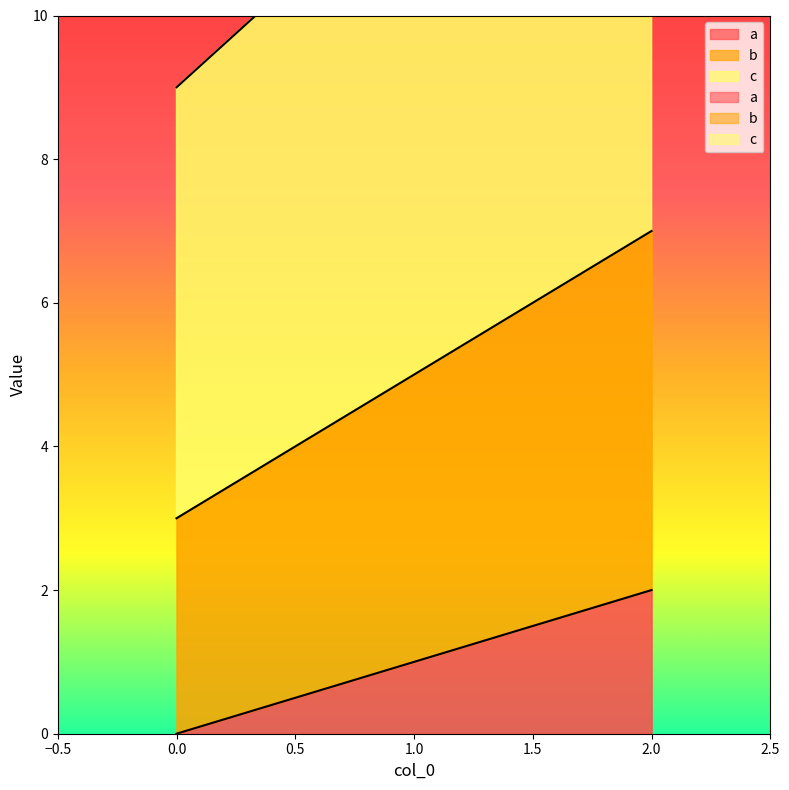

How many values in the a series are below 1?

1